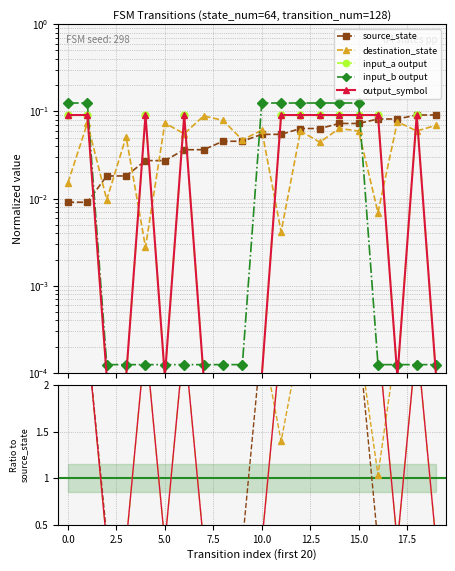

At which category is the sum across all series the highest?

14